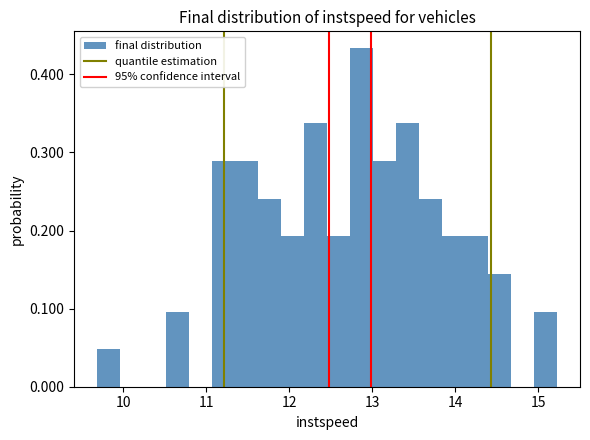

Around what value on the x-axis is the tallest bar? Give the approximate position of its centre, as read against the axis.

12.9